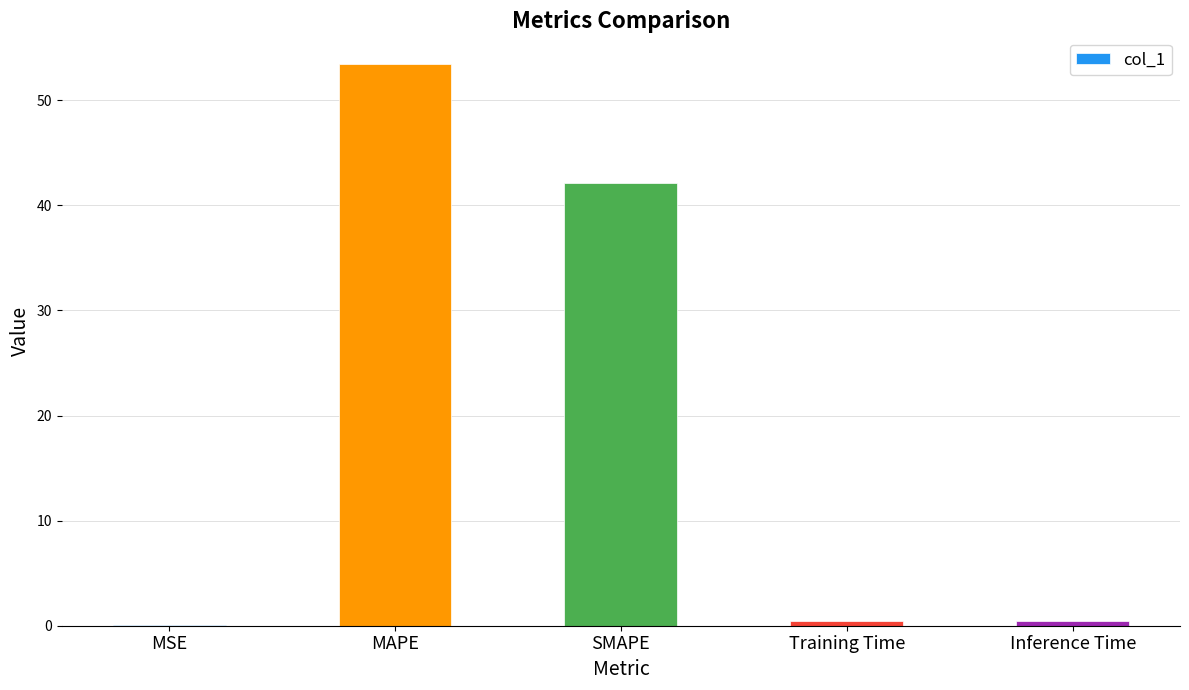

Is it true that the value at MAPE is 53.4?

True